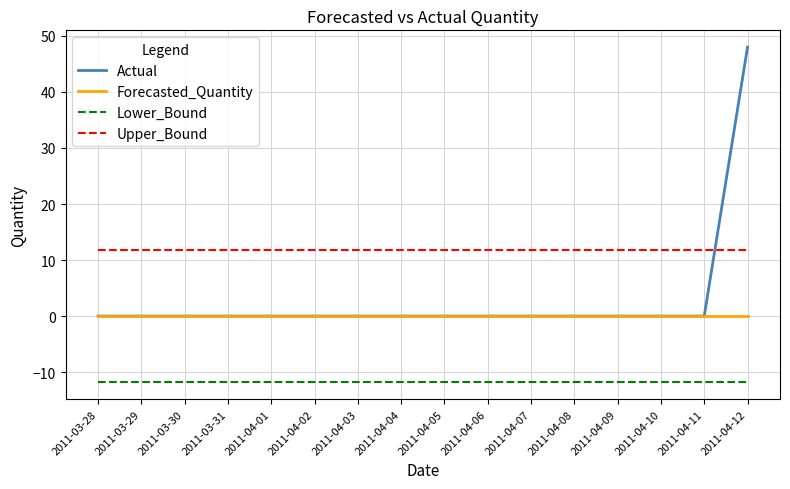

How many lines are shown in the chart?

4